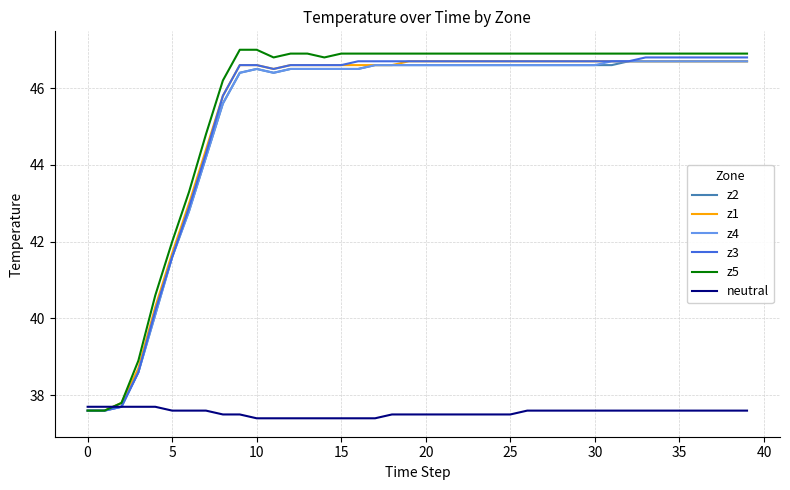

Reading left to right, extract all data points from this chart.

z2: 37.6	37.6	37.7	38.6	40.1	41.6	42.8	44.2	45.6	46.4	46.5	46.4	46.5	46.5	46.5	46.5	46.5	46.6	46.6	46.6	46.6	46.6	46.6	46.6	46.6	46.6	46.6	46.6	46.6	46.6	46.6	46.6	46.7	46.7	46.7	46.7	46.7	46.7	46.7	46.7
z1: 37.6	37.6	37.8	38.7	40.3	41.7	43.0	44.4	45.8	46.6	46.6	46.5	46.6	46.6	46.6	46.6	46.6	46.6	46.6	46.7	46.7	46.7	46.7	46.7	46.7	46.7	46.7	46.7	46.7	46.7	46.7	46.7	46.7	46.7	46.7	46.7	46.7	46.7	46.7	46.7
z4: 37.6	37.6	37.7	38.6	40.1	41.6	42.8	44.2	45.6	46.4	46.5	46.4	46.5	46.5	46.5	46.5	46.5	46.6	46.6	46.6	46.6	46.6	46.6	46.6	46.6	46.6	46.6	46.6	46.6	46.6	46.6	46.7	46.7	46.7	46.7	46.7	46.7	46.7	46.7	46.7
z3: 37.6	37.6	37.7	38.6	40.2	41.6	42.9	44.3	45.8	46.6	46.6	46.5	46.6	46.6	46.6	46.6	46.7	46.7	46.7	46.7	46.7	46.7	46.7	46.7	46.7	46.7	46.7	46.7	46.7	46.7	46.7	46.7	46.7	46.8	46.8	46.8	46.8	46.8	46.8	46.8
z5: 37.6	37.6	37.8	38.9	40.6	42.0	43.3	44.8	46.2	47.0	47.0	46.8	46.9	46.9	46.8	46.9	46.9	46.9	46.9	46.9	46.9	46.9	46.9	46.9	46.9	46.9	46.9	46.9	46.9	46.9	46.9	46.9	46.9	46.9	46.9	46.9	46.9	46.9	46.9	46.9
neutral: 37.7	37.7	37.7	37.7	37.7	37.6	37.6	37.6	37.5	37.5	37.4	37.4	37.4	37.4	37.4	37.4	37.4	37.4	37.5	37.5	37.5	37.5	37.5	37.5	37.5	37.5	37.6	37.6	37.6	37.6	37.6	37.6	37.6	37.6	37.6	37.6	37.6	37.6	37.6	37.6